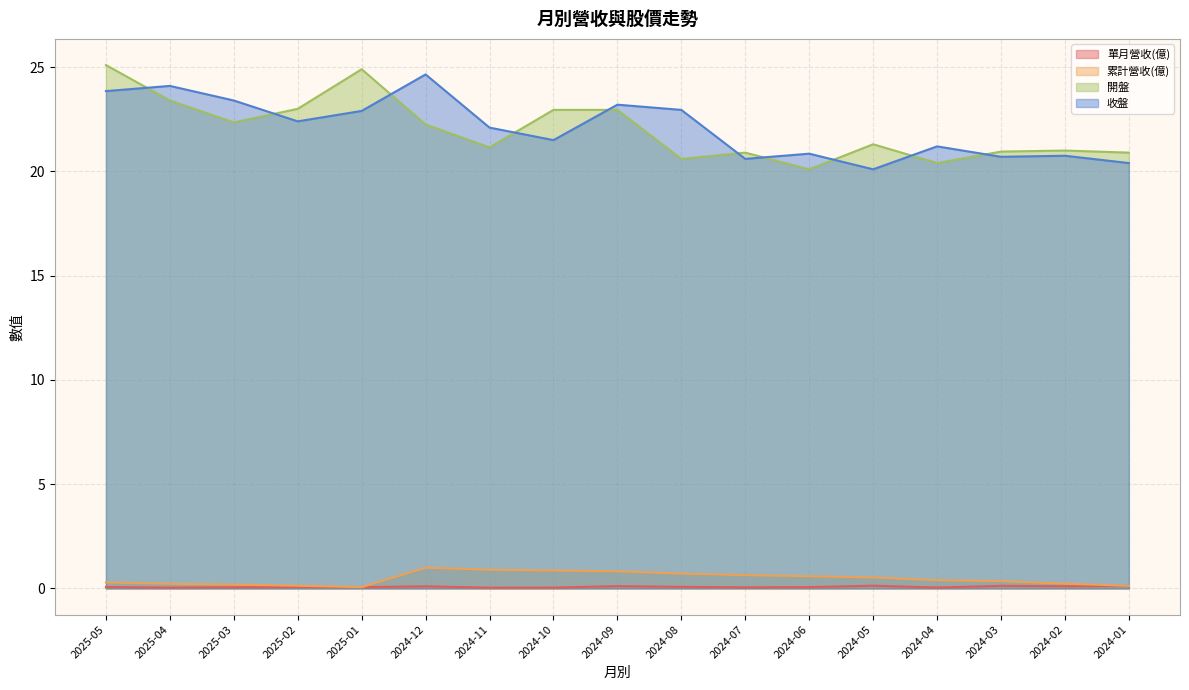

What position from the left is 2024-06?

12